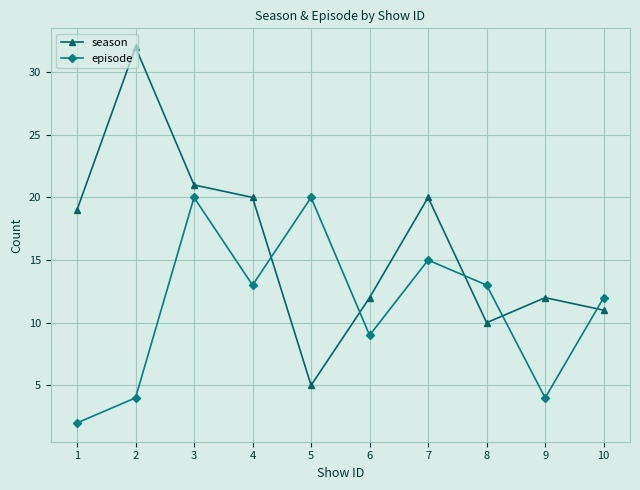

Which series has the largest range (max minus min)?

season